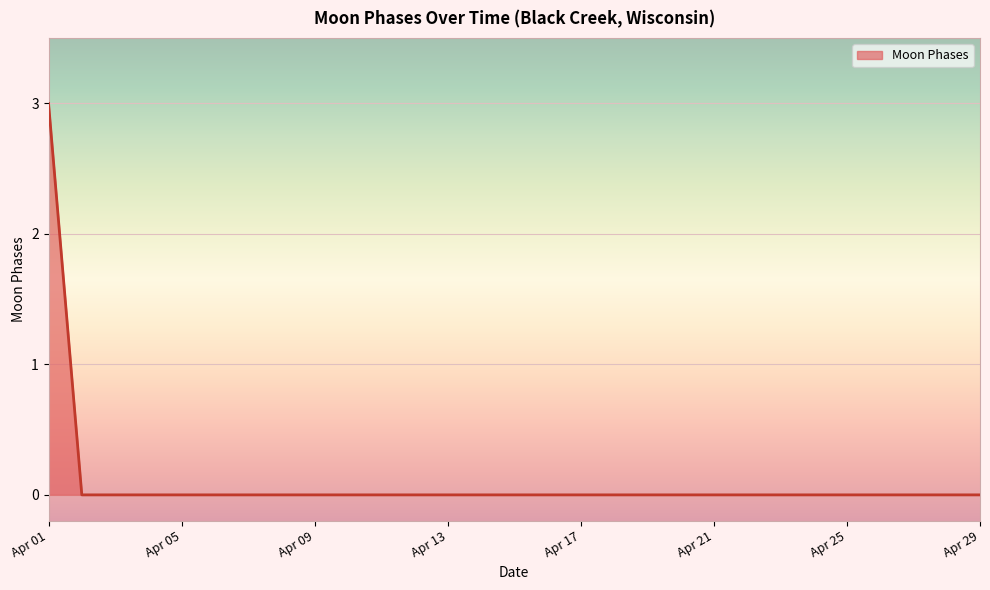

What is the maximum value shown in the chart?

3